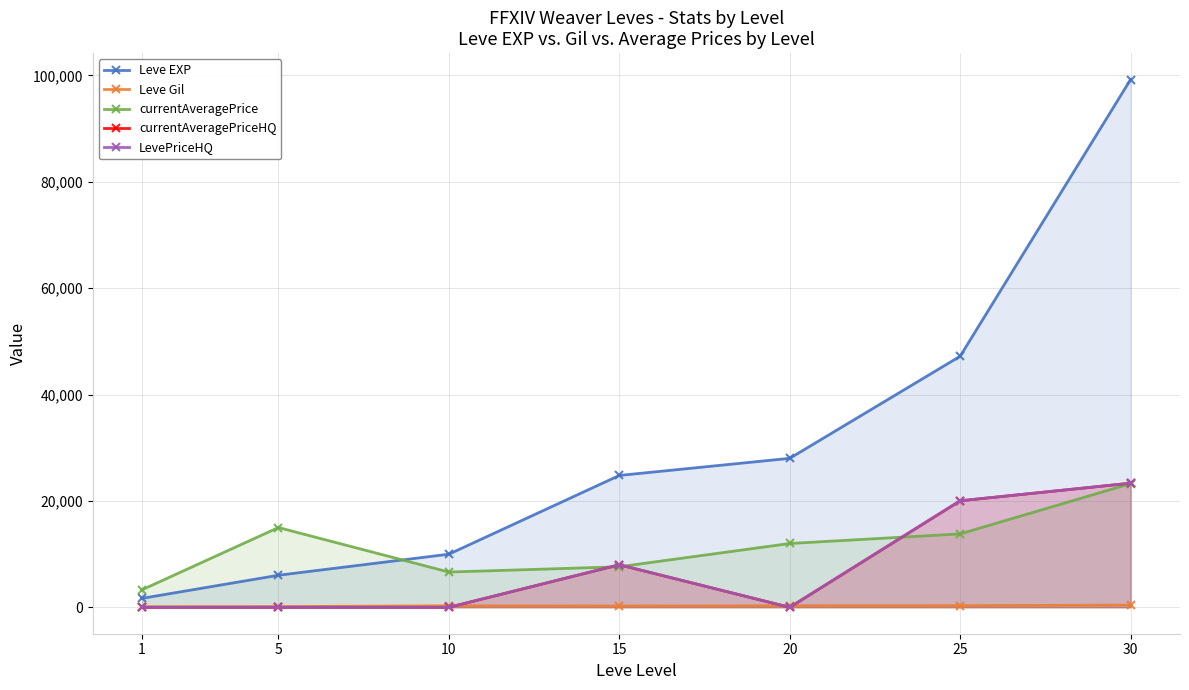

Reading right to left, transcribe all the data shown in this chart.

Leve EXP: 30=99220	25=47200	20=28010	15=24790	10=9990	5=6030	1=1690
Leve Gil: 30=413	25=317	20=293	15=240	10=288	5=140	1=112
currentAveragePrice: 30=23252	25=13805	20=12000	15=7627	10=6632	5=15000	1=3307
currentAveragePriceHQ: 30=23337	25=20029	20=0	15=8003	10=0	5=0	1=0
LevePriceHQ: 30=23337	25=20029	20=0	15=8003	10=0	5=0	1=0